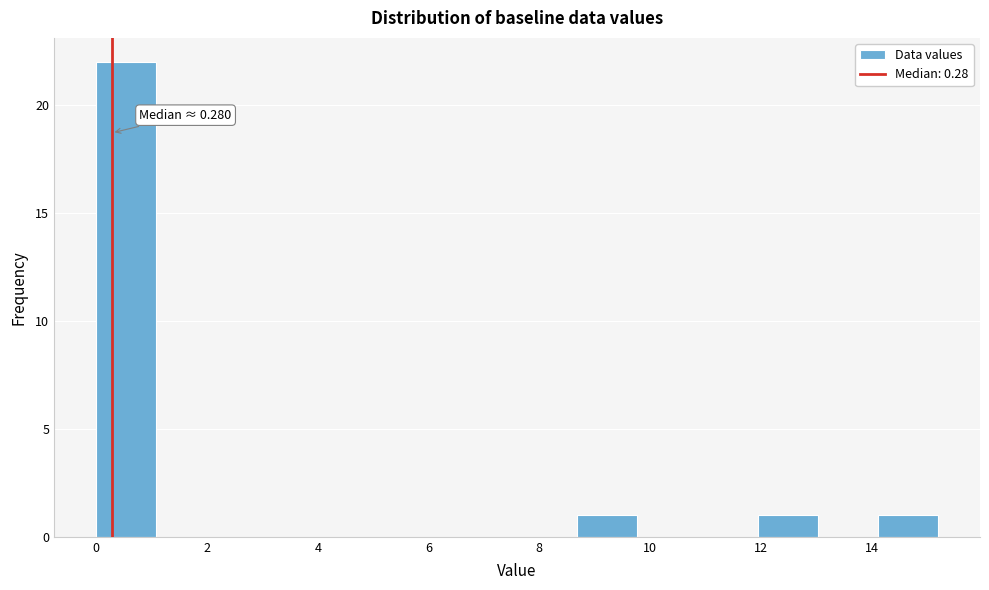

Over which range of the x-axis is the bar tallest?

0.0 to 1.0